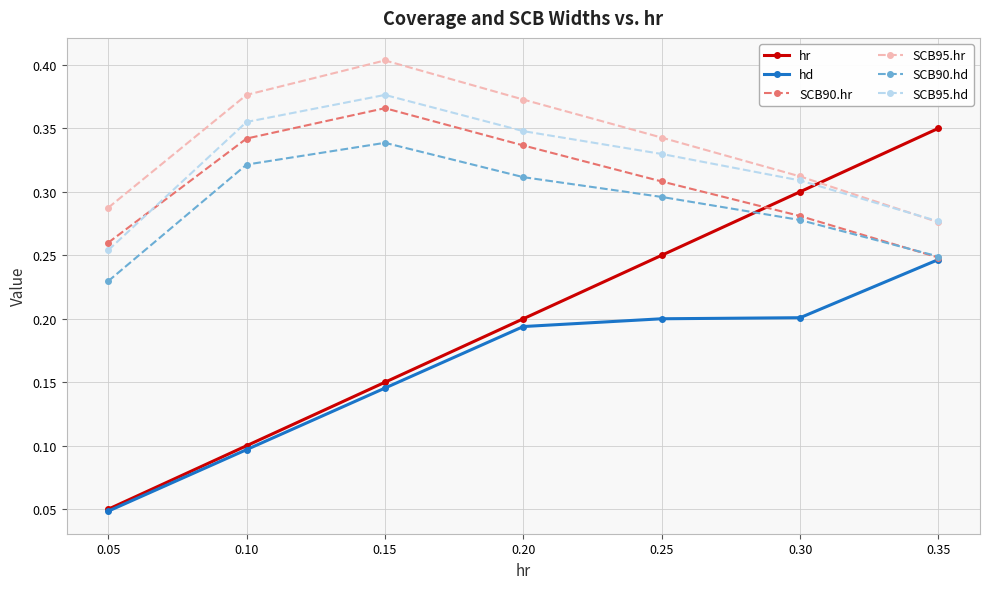

Which series changed the most between 0.05 and 0.25?

hr